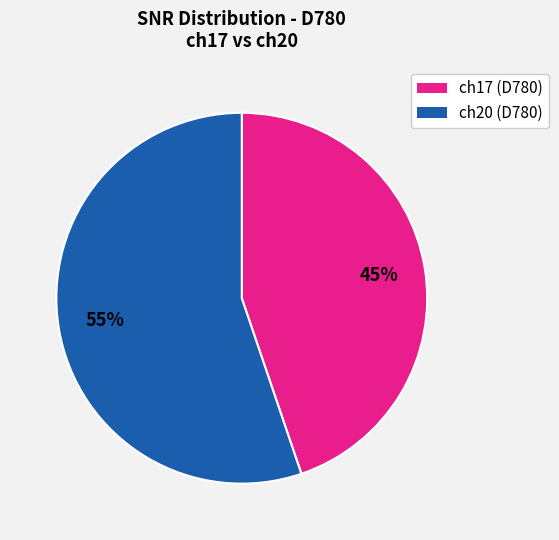

Does any single category account for the majority?

Yes